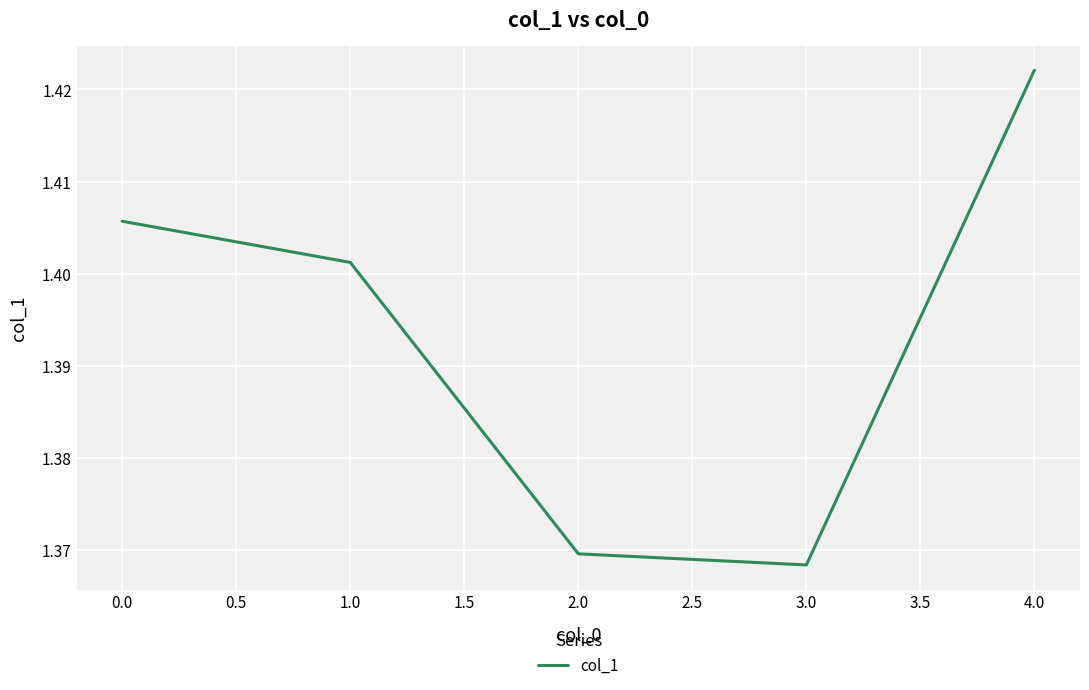

What is the change in value from 2.0 to 4.0?

+0.1